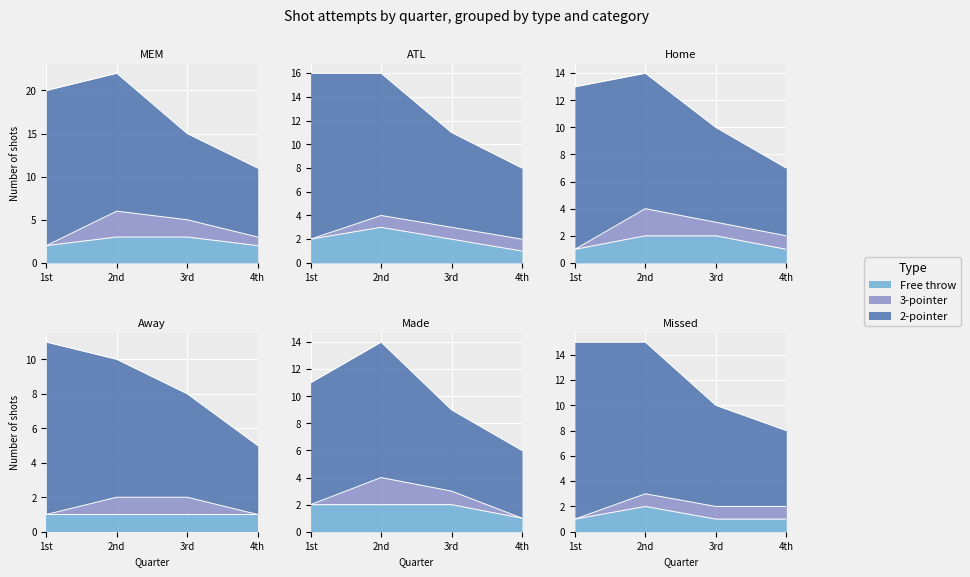

Count the Free throw values in the range 2 to 4.

3